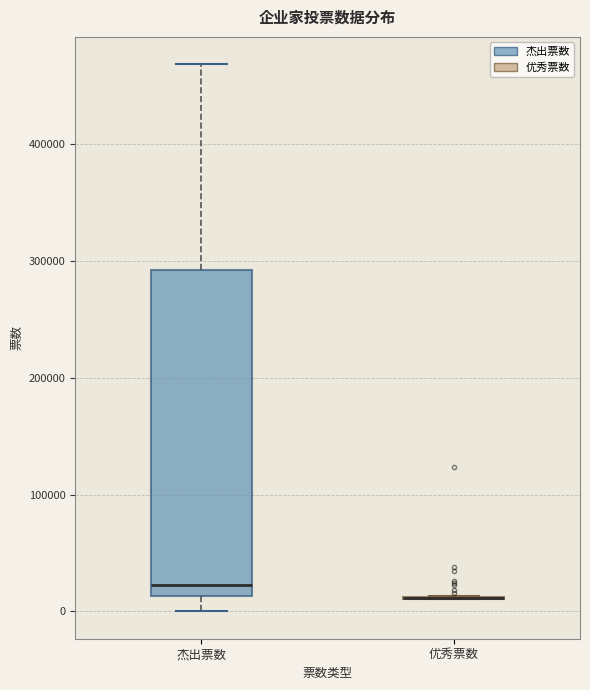

Reading left to right, read every box against the y-axis: the position of its median line, the range the box covers, and the ends of its whiskers. The values are not printed on the chart, so give them approximately, as read against the axis.

杰出票数: median 20000, box 10000 to 290000, whiskers 0 to 470000
优秀票数: box collapsed to a line at 10000, whiskers 10000 to 10000